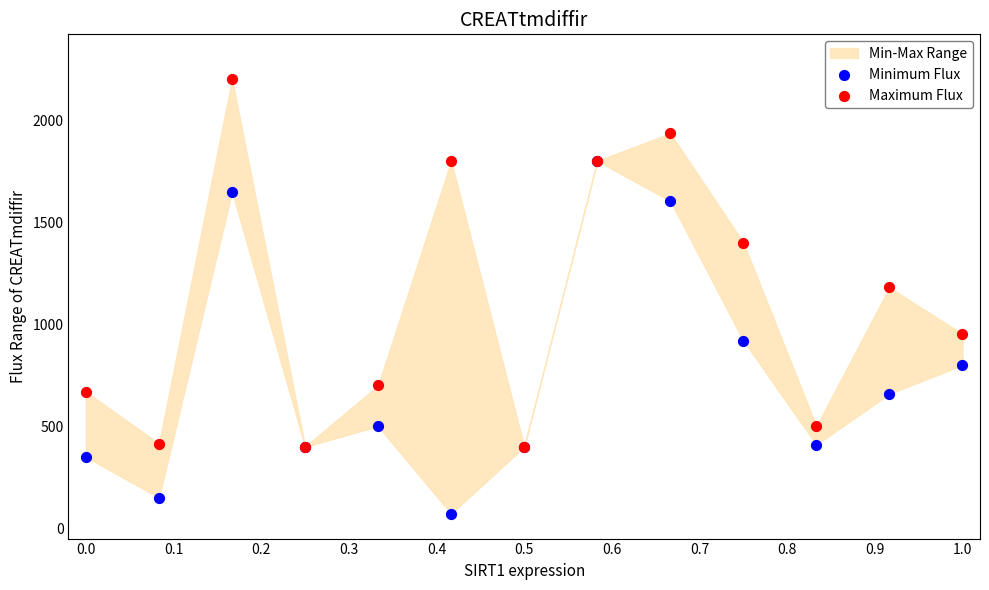

Across all series, what Y value is closest to 1136?

1180